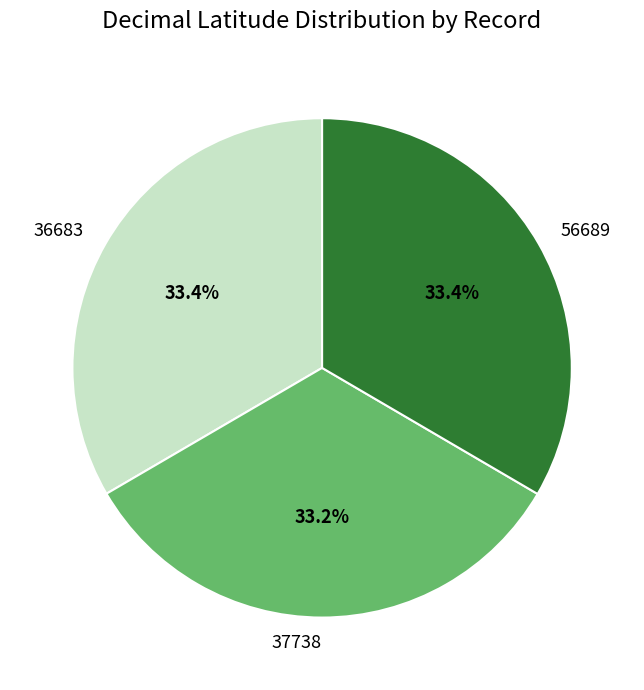

Does 37738 account for over 50% of the chart?

No